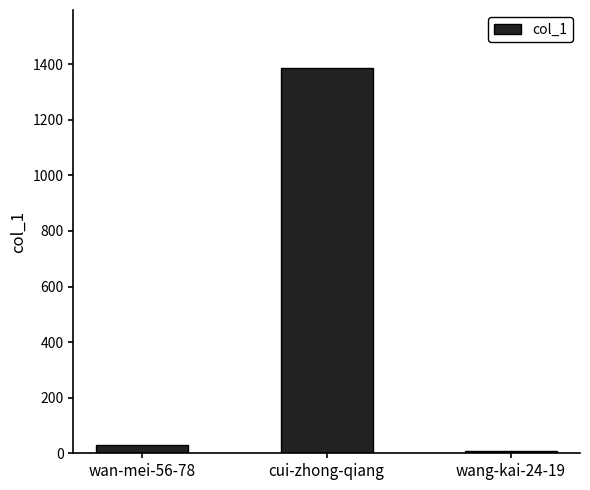

True or false: the data shows 7 at wang-kai-24-19.

True